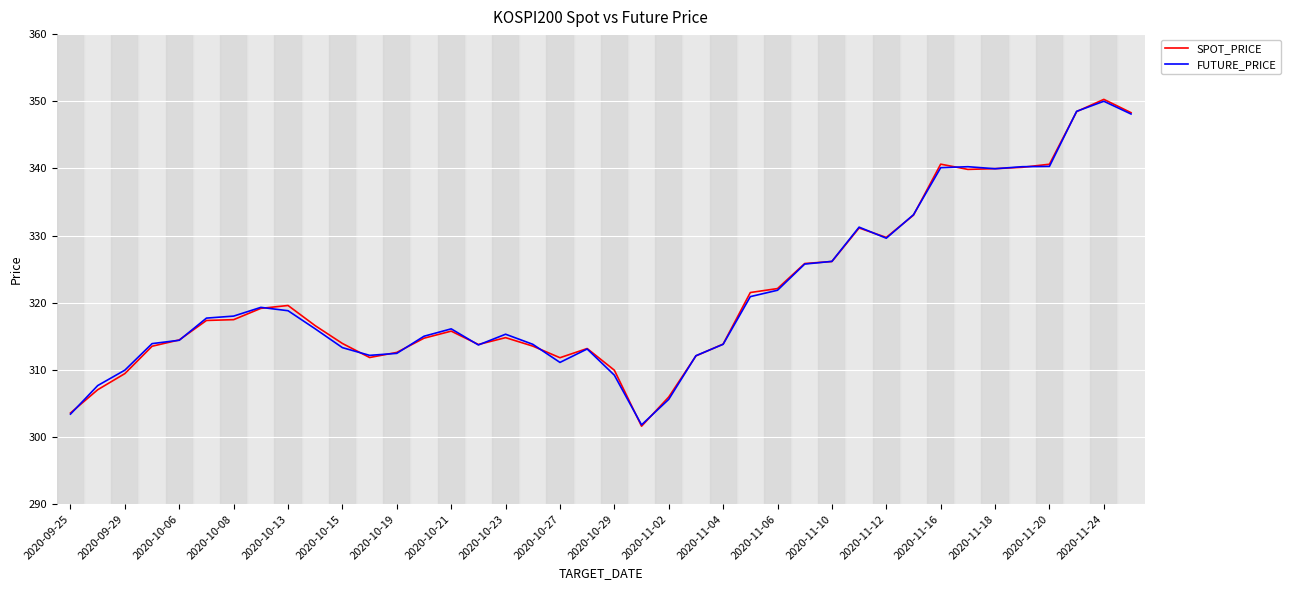

What is the minimum value for FUTURE_PRICE?

301.8